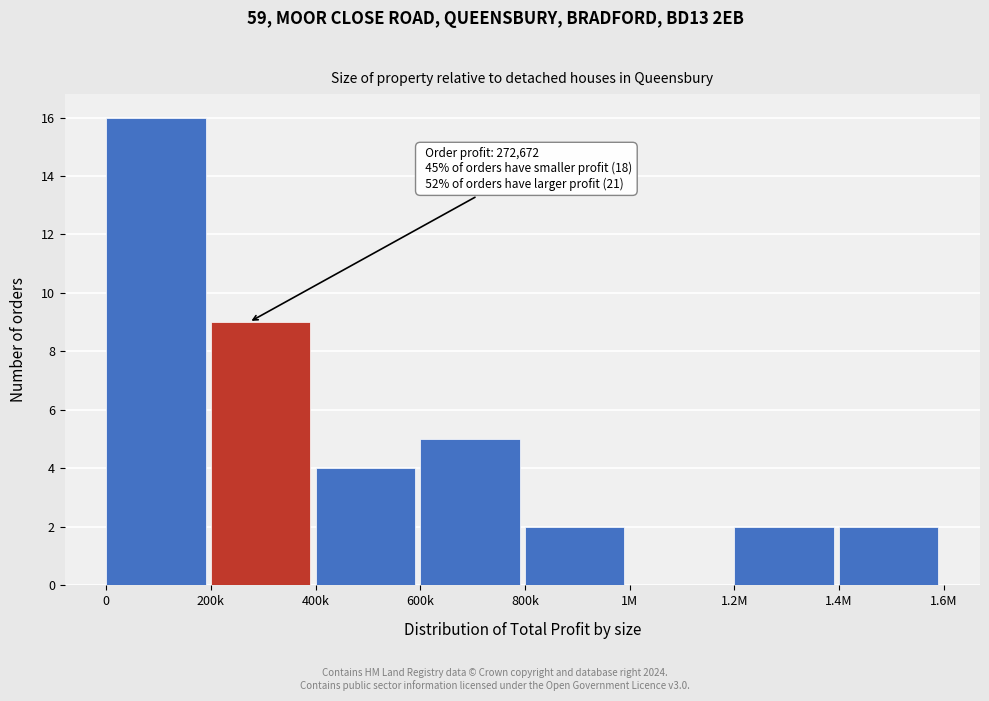

Reading left to right, list all the values displayed in this chart.

0=16	200k=9	400k=4	600k=5	800k=2	1M=0	1.2M=2	1.4M=2